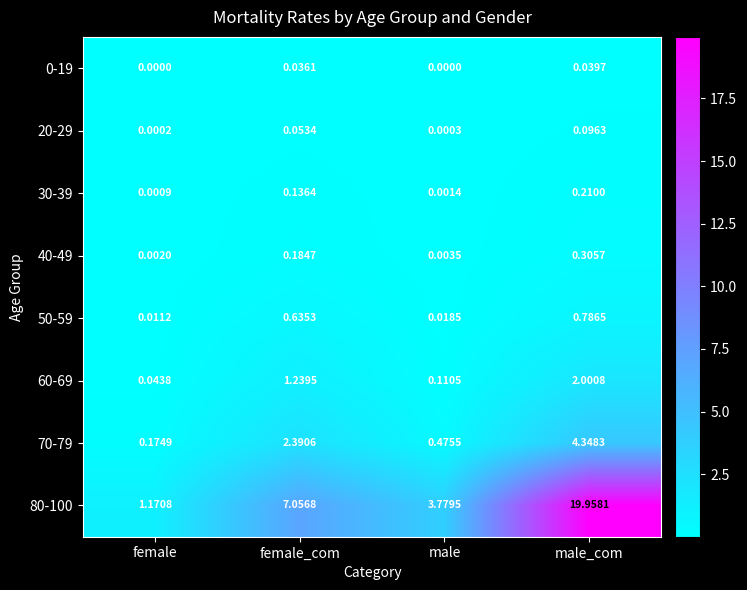

Is the value of 30-39 at male greater than the value of 20-29 at male_com?

No